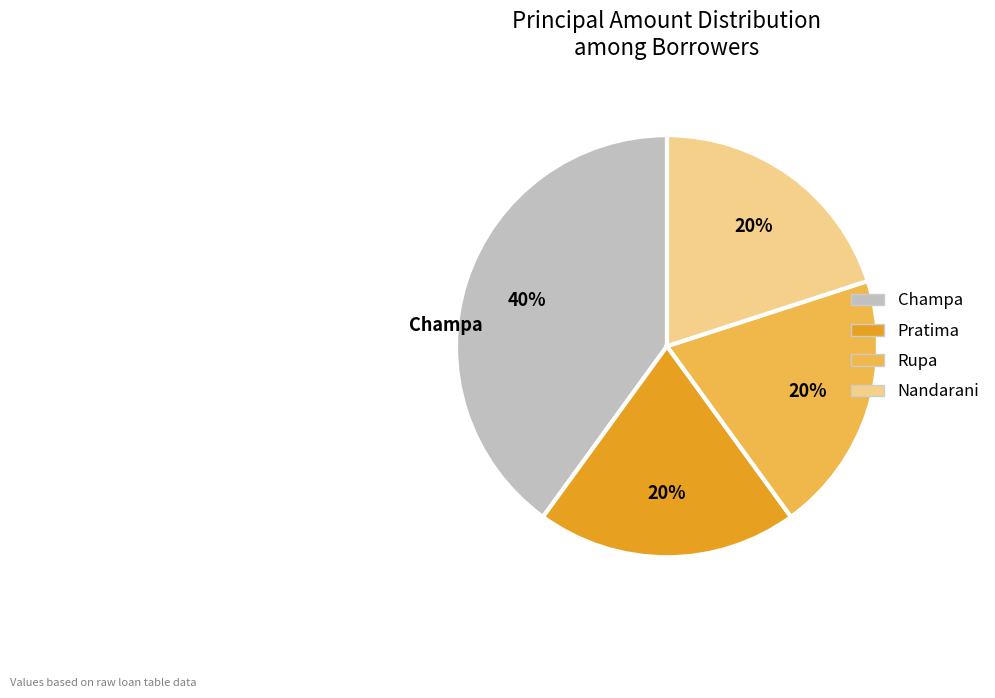

Do Pratima and Nandarani together represent more than half of the pie?

No